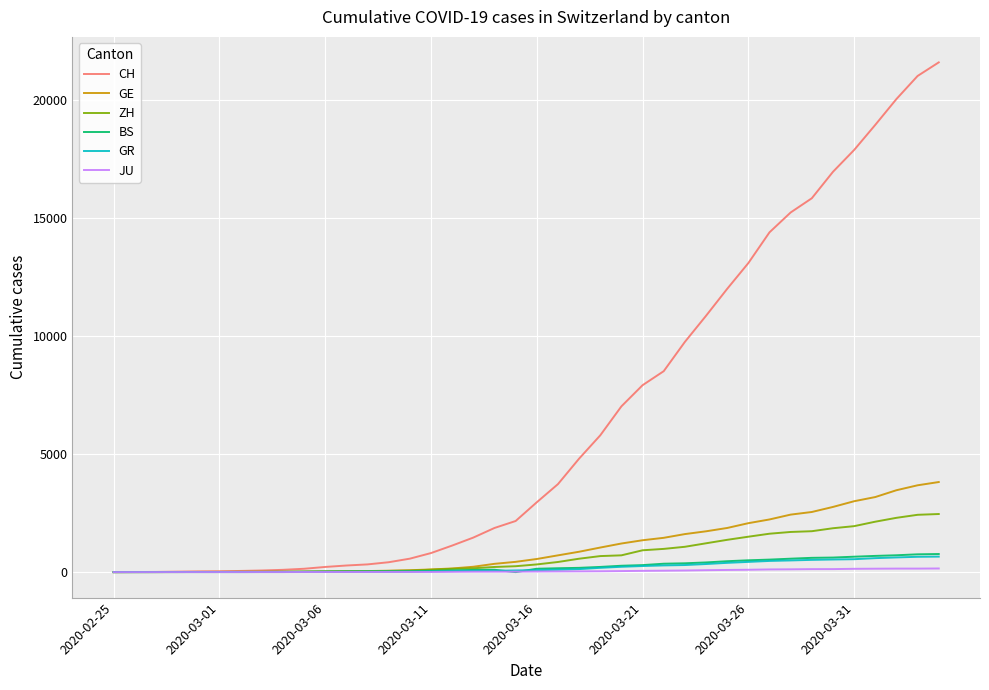

Count the number of data series in this chart.

6